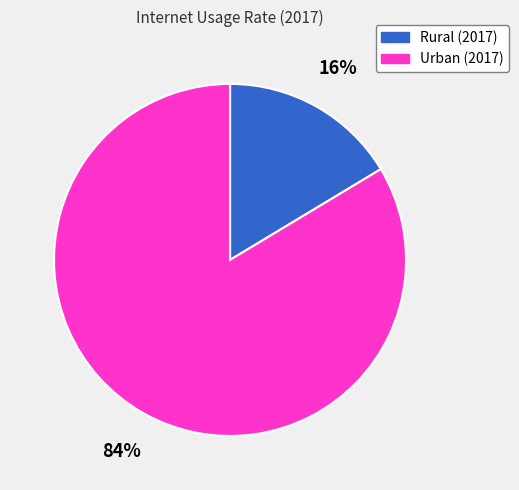

Do Urban (2017) and Rural (2017) together represent more than half of the pie?

Yes